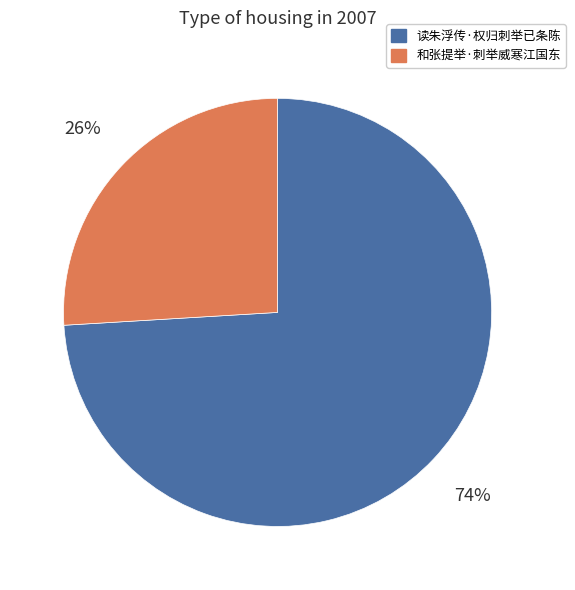

To the nearest percent, what is the combined percentage of 和张提举·刺举威寒江国东 and 读朱浮传·权归刺举已条陈?

100%